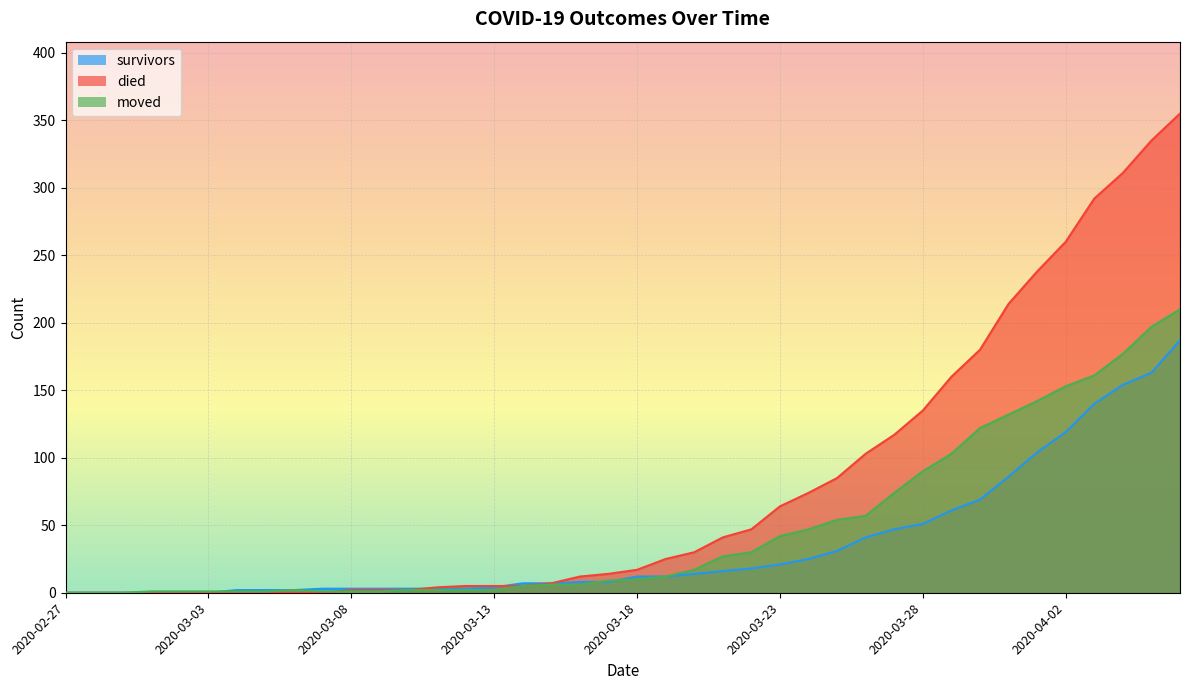

Where does the survivors series first go above 12?

2020-03-20